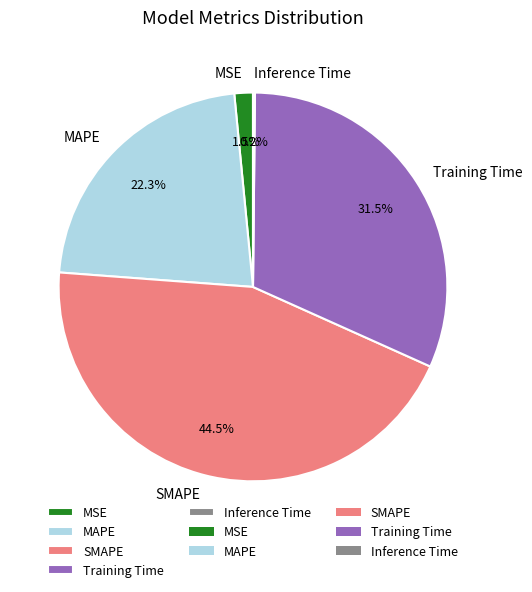

Does MSE represent more than half of the total?

No